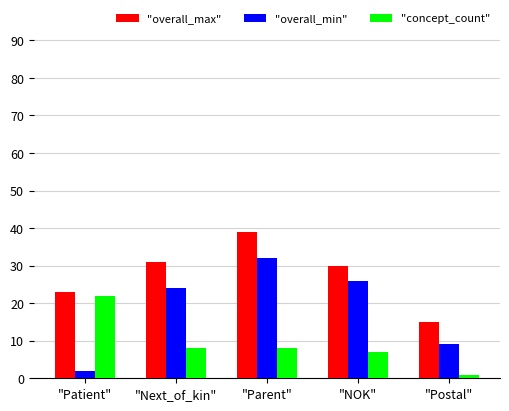

How many bars are there in each group?

3